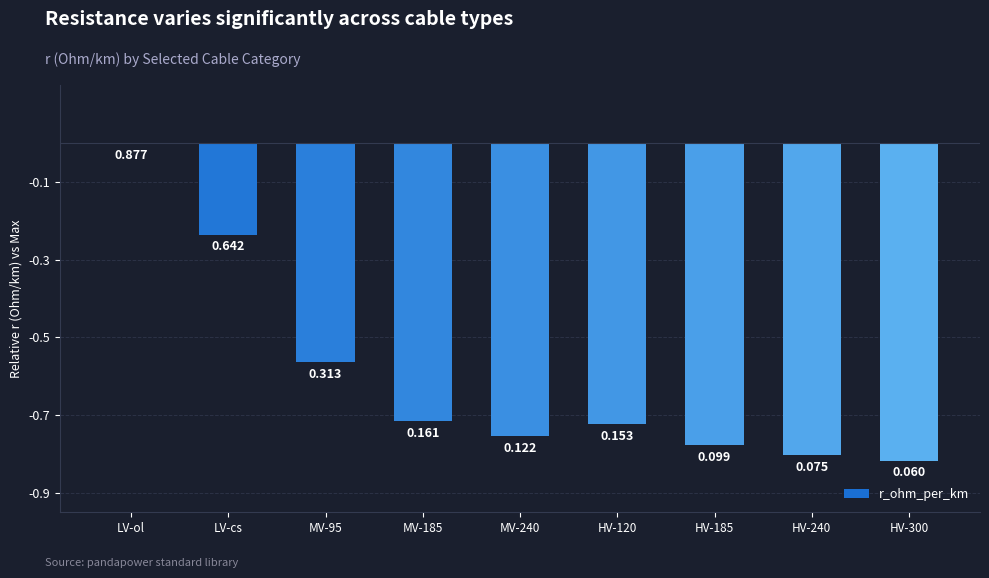

Rank the categories by value from lowest to highest.

HV-300, HV-240, HV-185, MV-240, HV-120, MV-185, MV-95, LV-cs, LV-ol